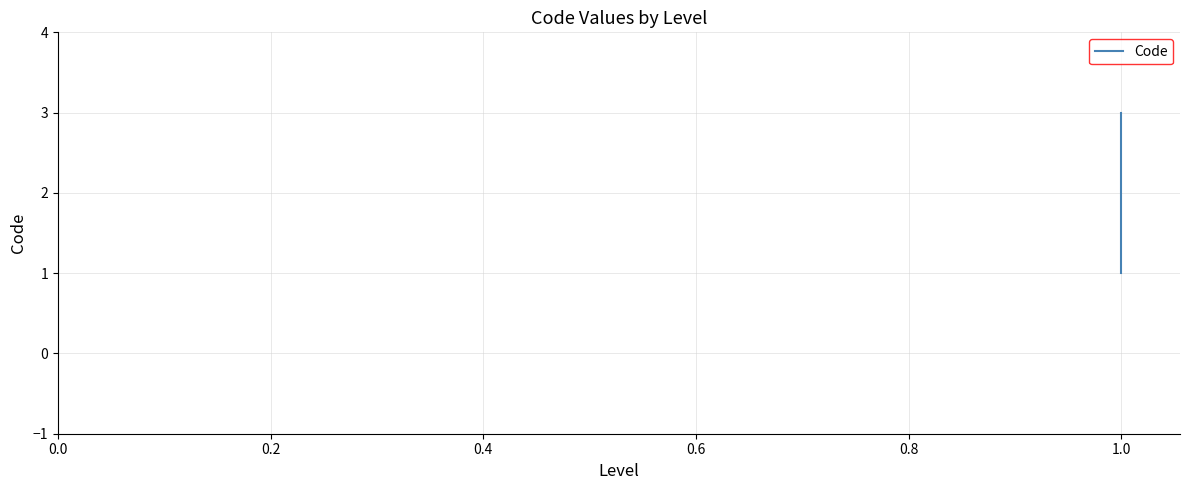

Reading left to right, transcribe all the data shown in this chart.

1	2	3